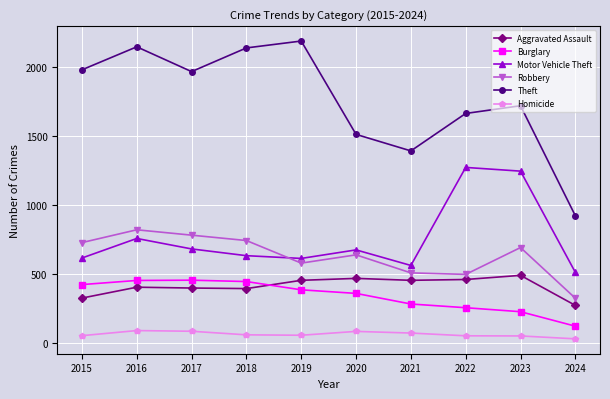

Which series changed the most between 2019 and 2023?

Motor Vehicle Theft